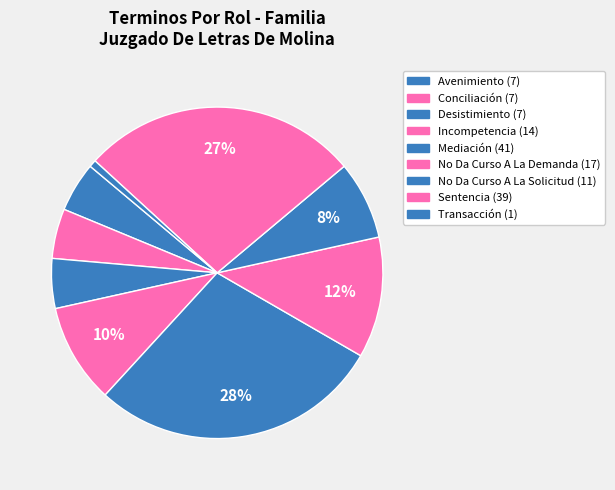

What is the ratio of the value at Avenimiento to the value at No Da Curso A La Solicitud?

0.6